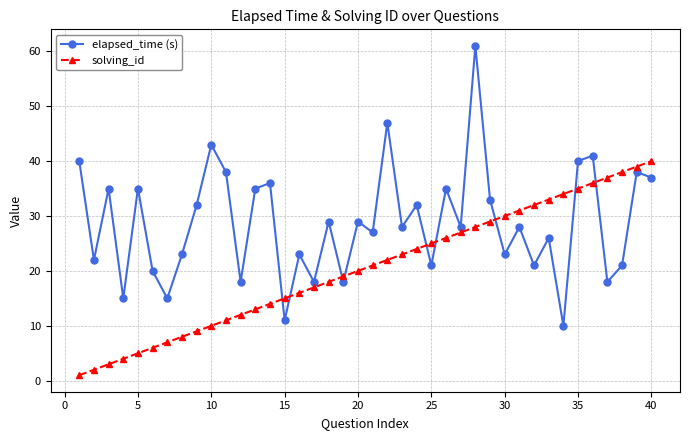

Which series has the largest total across all categories?

elapsed_time (s)